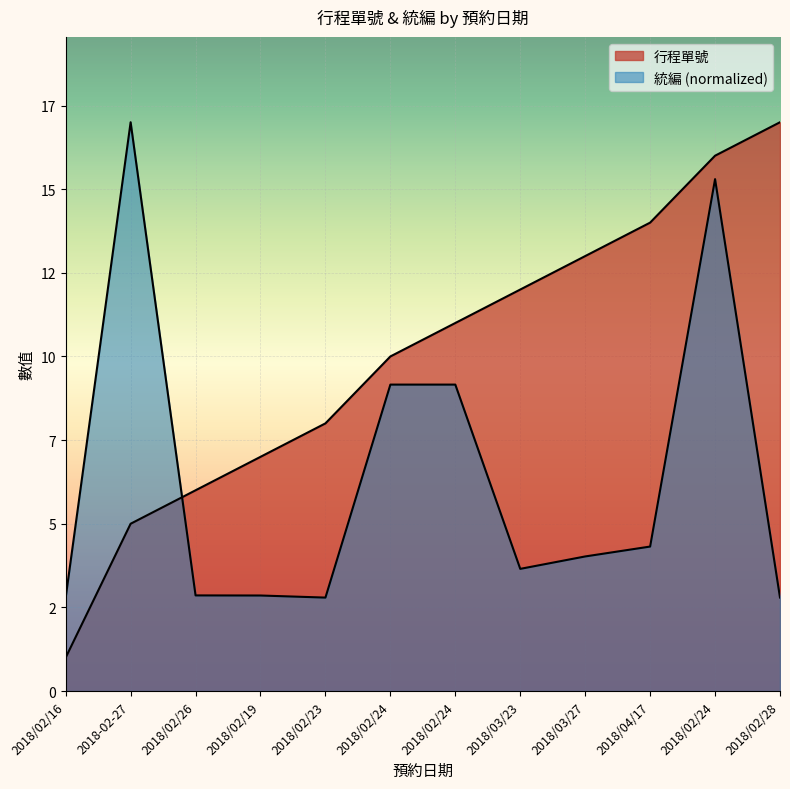

The 行程單號 series shows 12.0 at 2018/03/23. True or false?

True